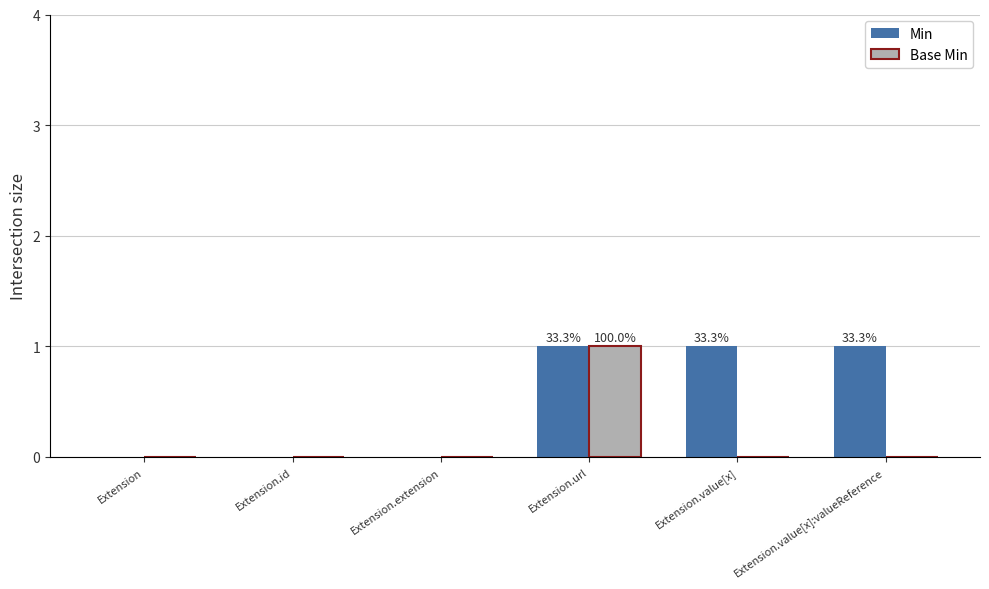

Does the chart contain stacked bars?

No